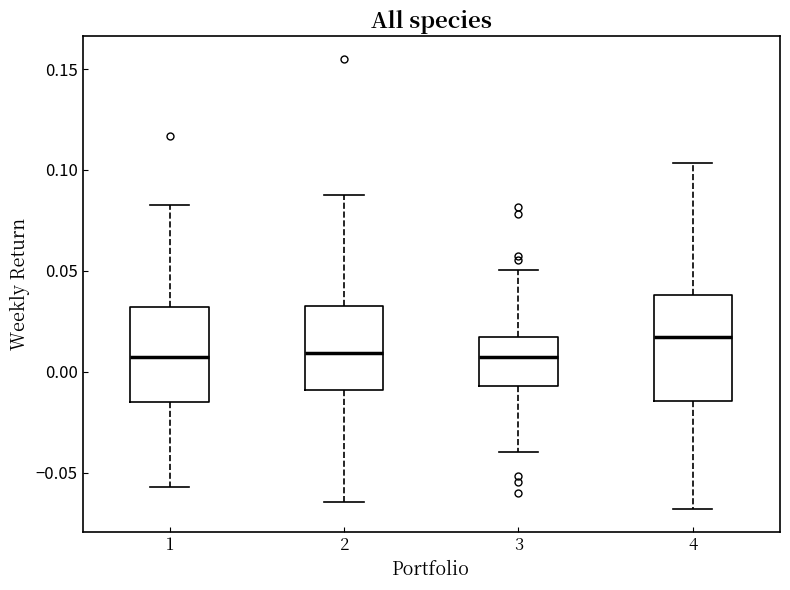

Which box has the highest median line?

4